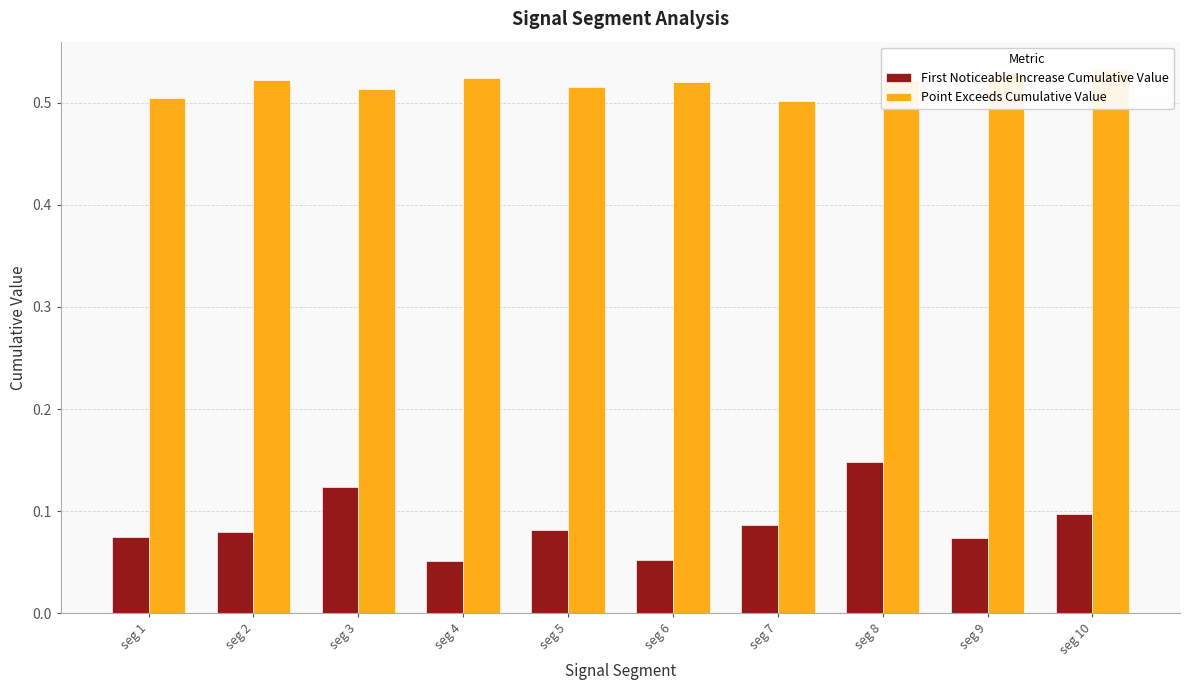

Which has a higher value, seg 9 or seg 10?

seg 10